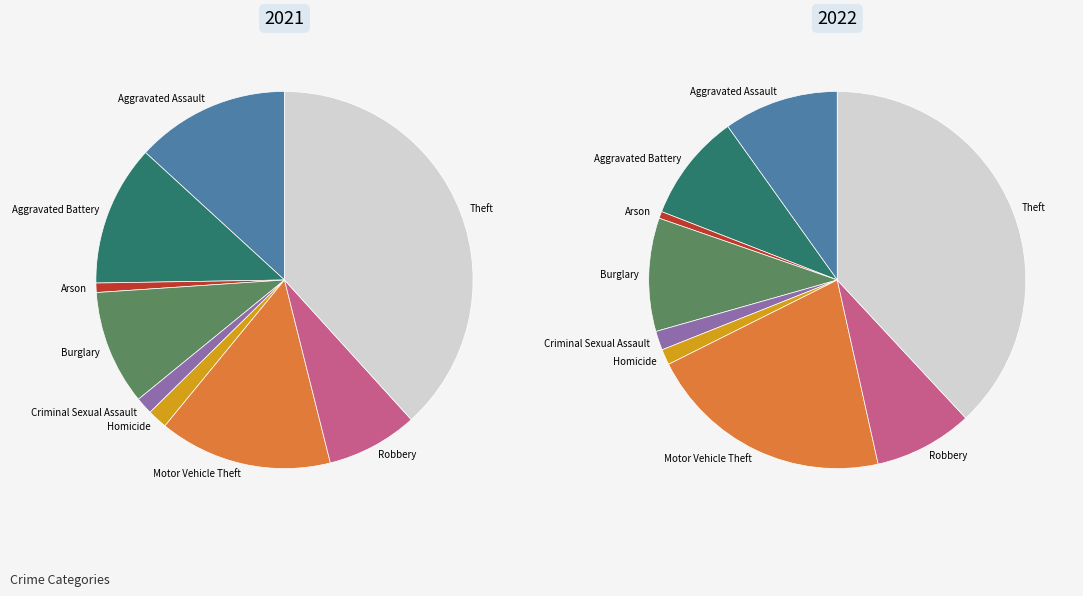

How many slices are in this pie chart?

9